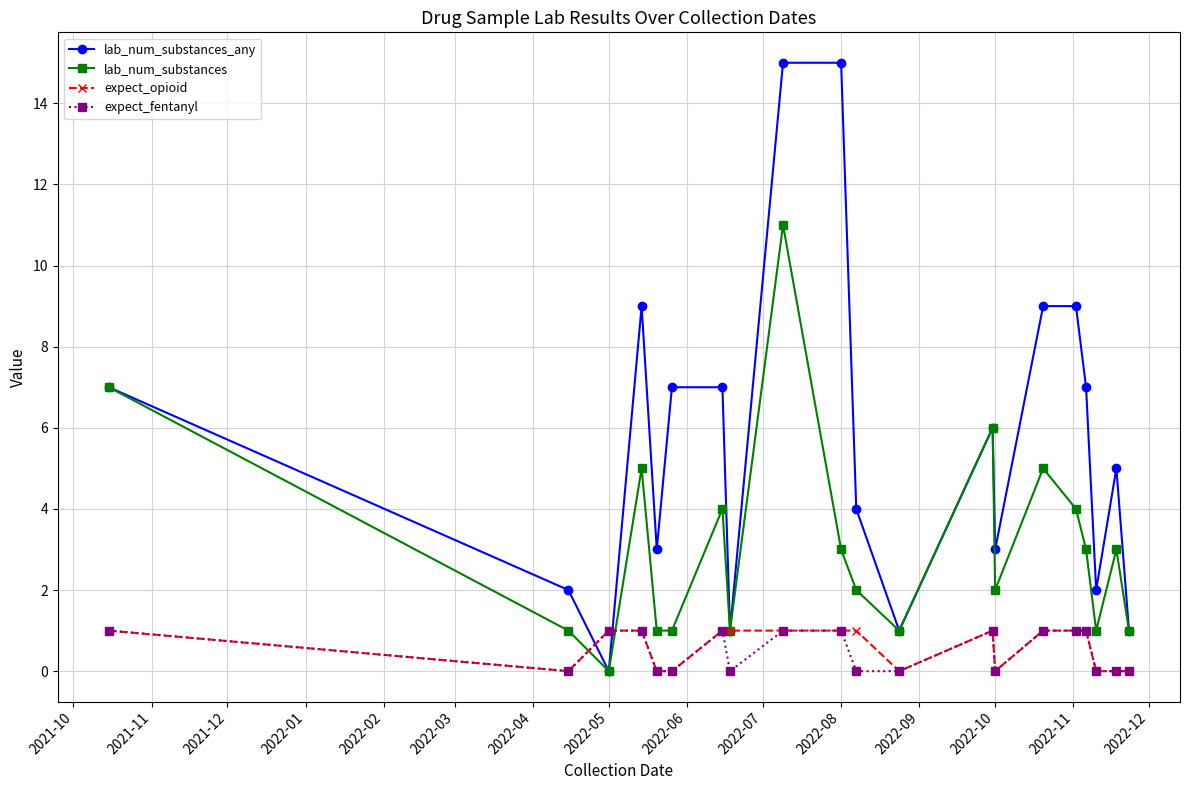

Which series has the largest total across all categories?

lab_num_substances_any